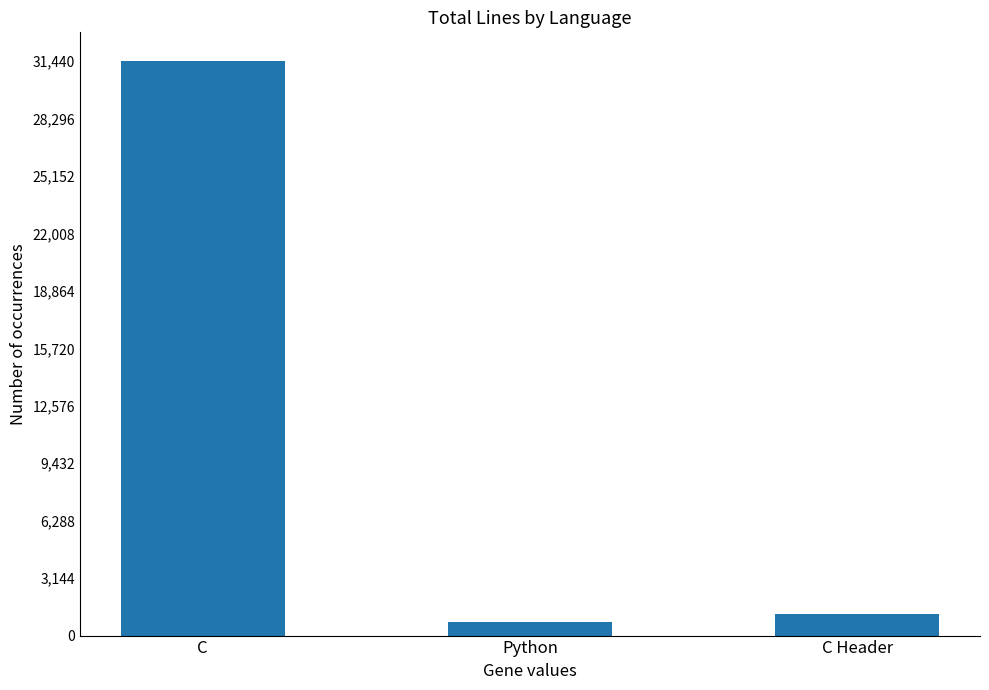

What is the greatest value displayed?

31445